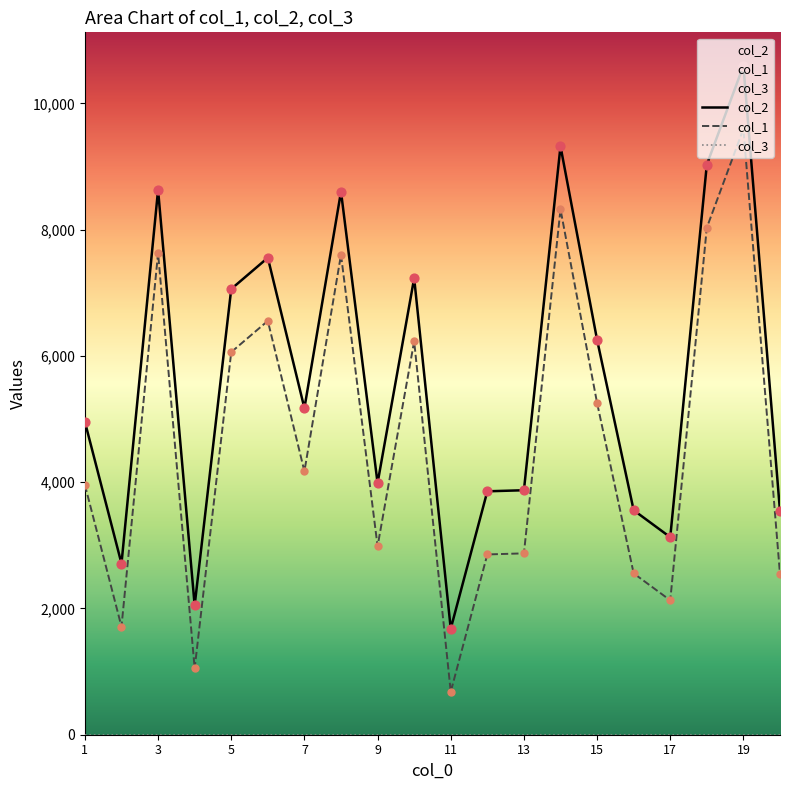

What are all the series names shown in the legend?

col_2, col_1, col_3